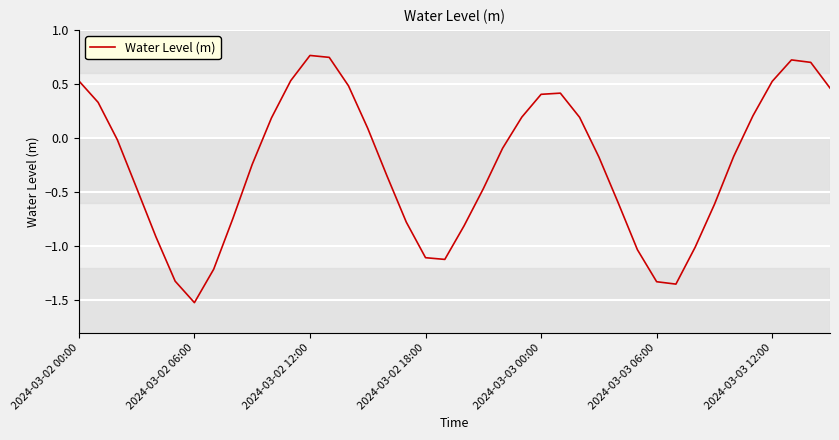

What is the difference between the maximum and minimum values?

2.3